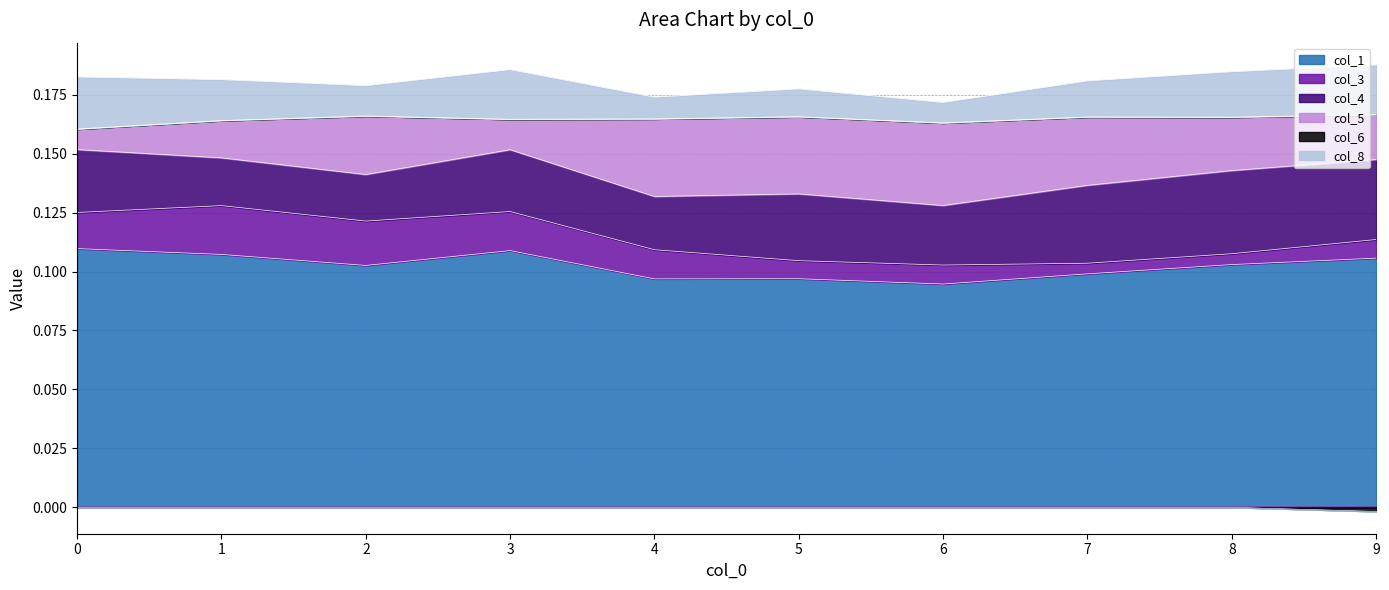

How many col_5 values are between 0 and 1?

10